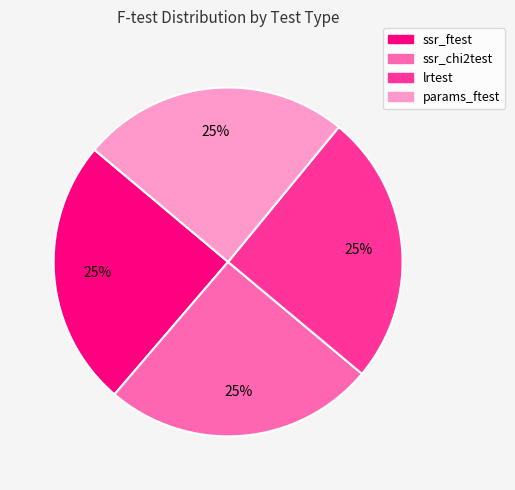

The lrtest slice represents 10% of the pie. True or false?

False